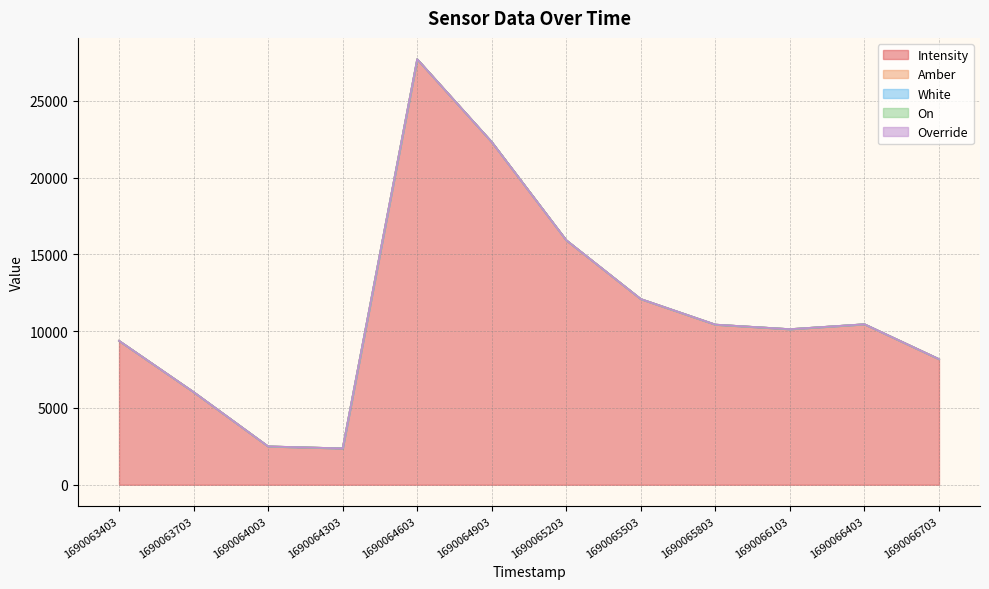

What is the value of the White point at the 7th from the left?

1.0